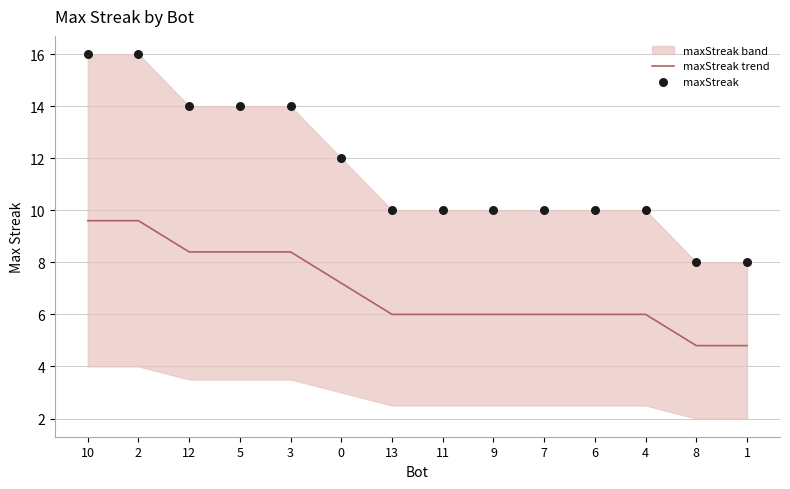

What is the lowest value of the maxStreak trend series?

4.8